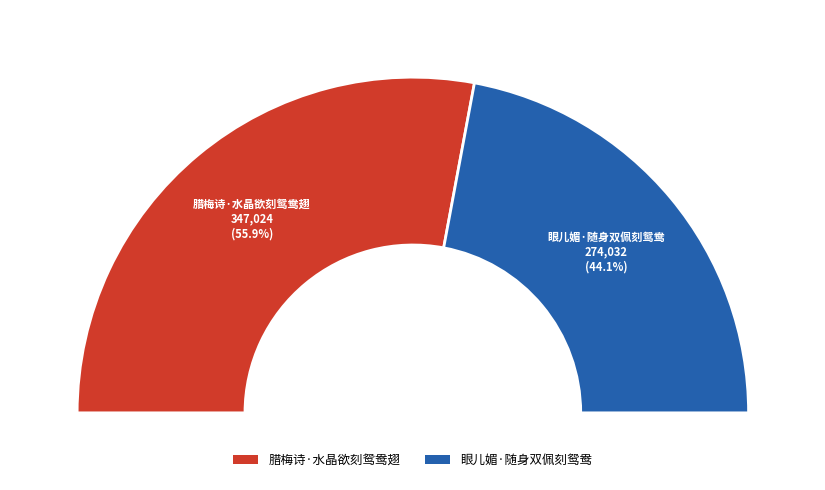

Rank the categories by value from lowest to highest.

眼儿媚·随身双佩刻鸳鸯, 腊梅诗·水晶欲刻鸳鸯翅